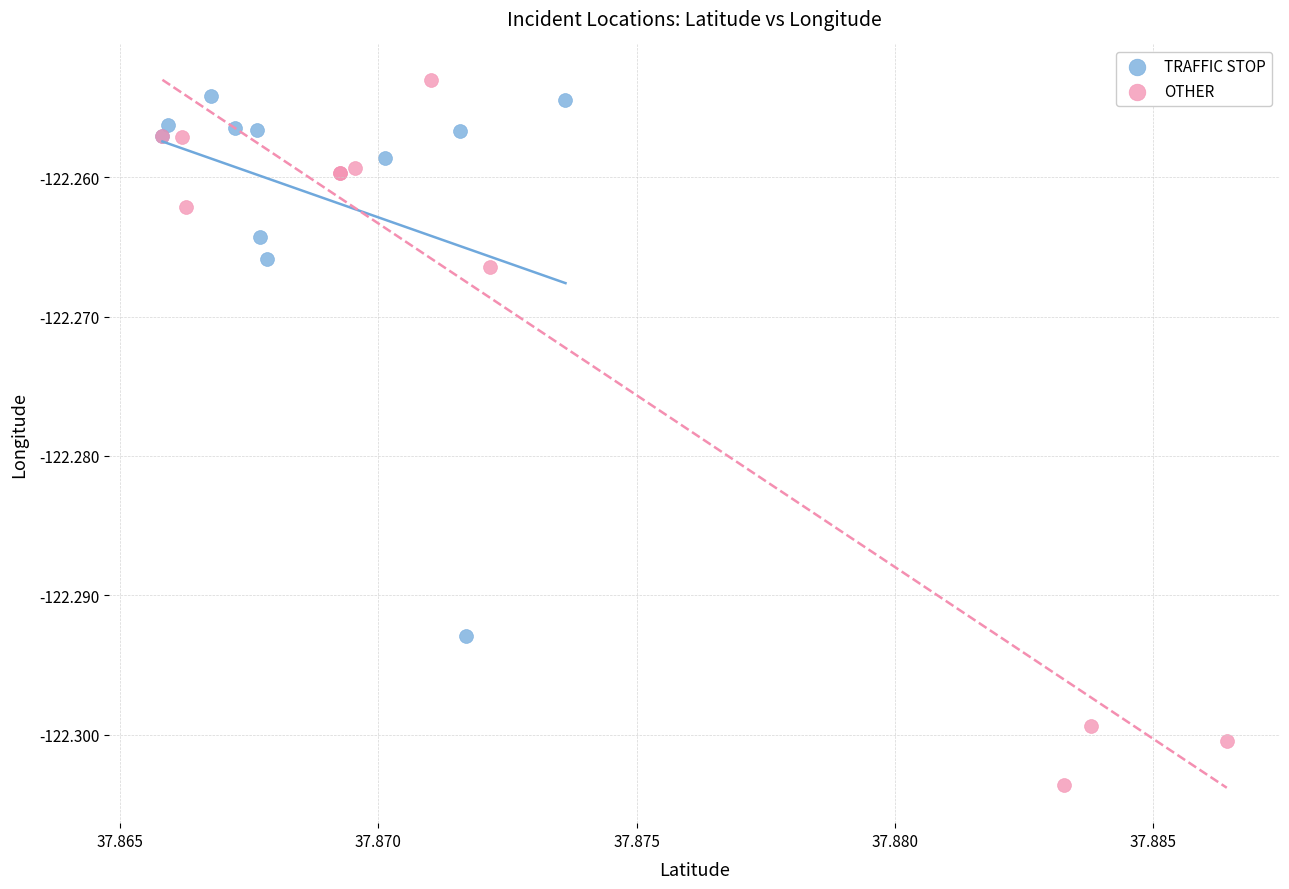

Which series has the widest spread of Y values?

OTHER